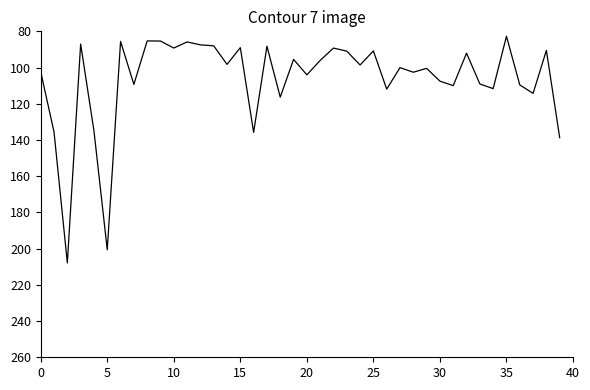

How many categories are shown in the chart?

40